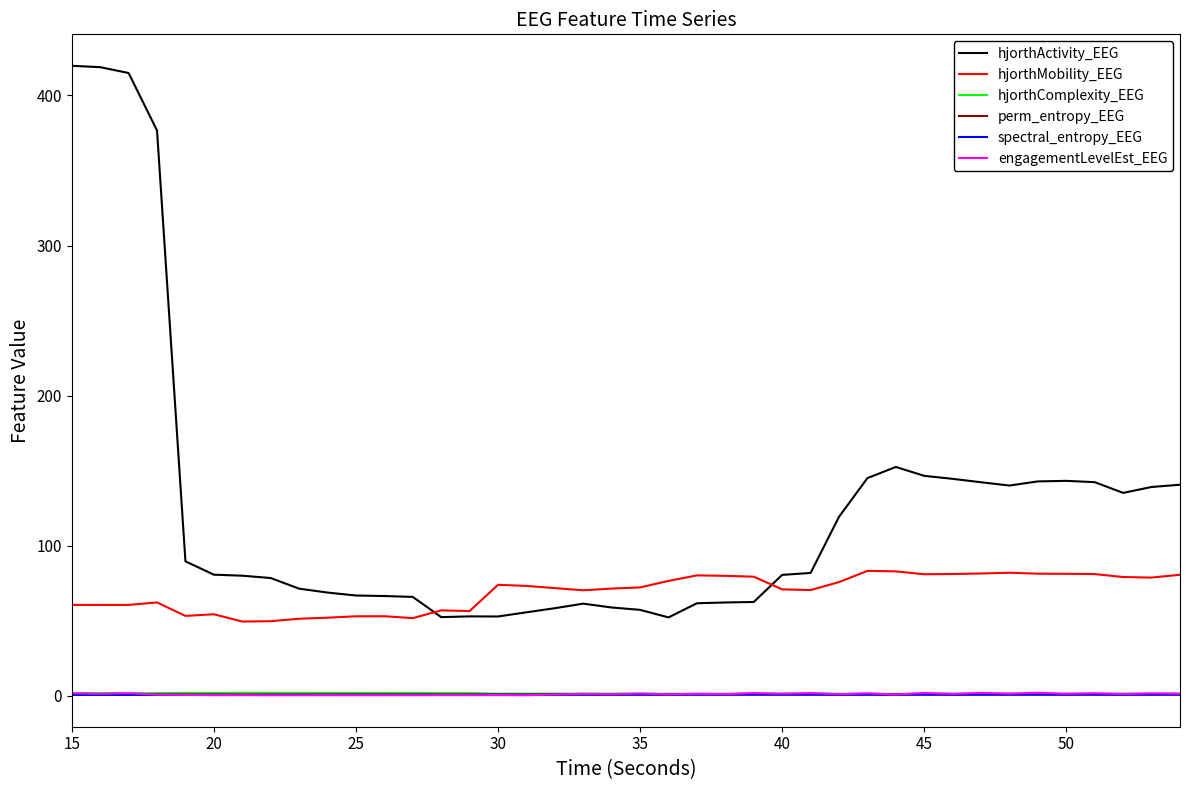

How many lines are shown in the chart?

6